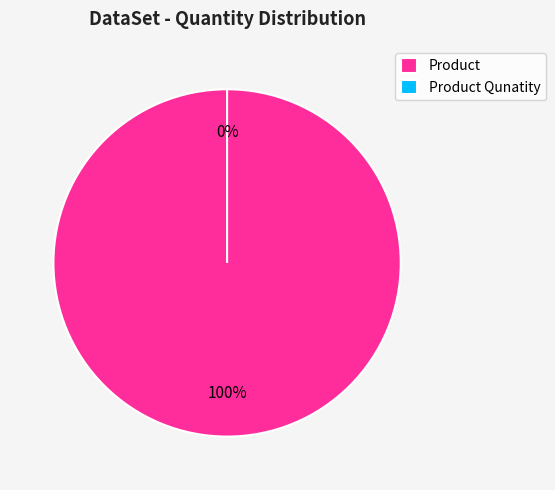

What is the smallest slice in the pie chart?

Product Qunatity